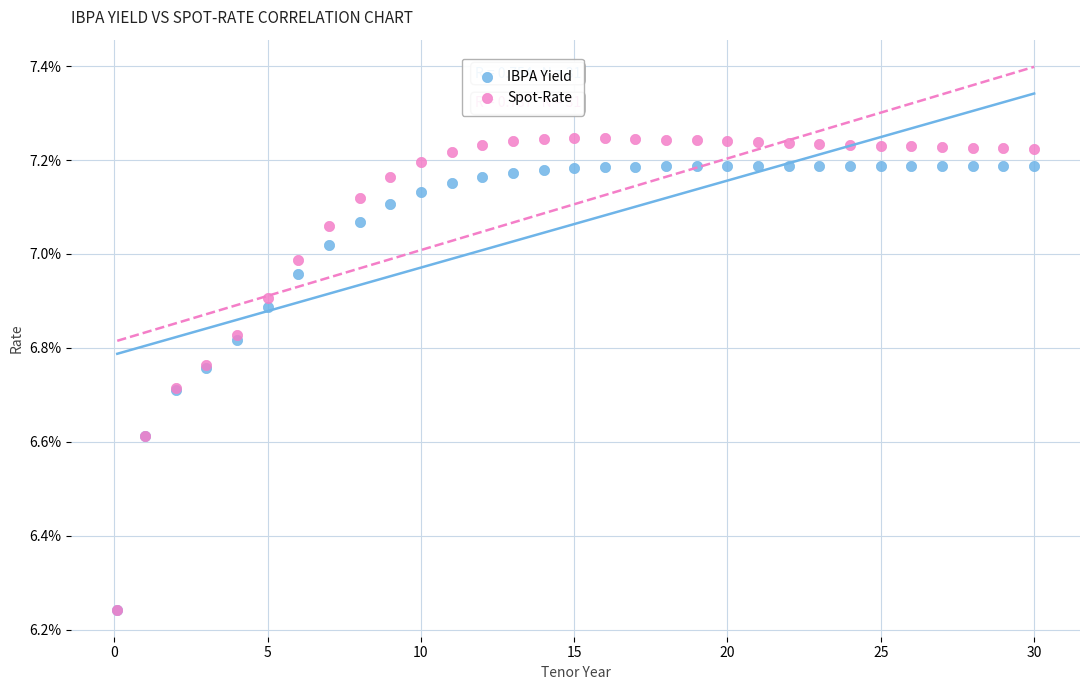

Which series has the largest Y range (max minus min)?

Spot-Rate